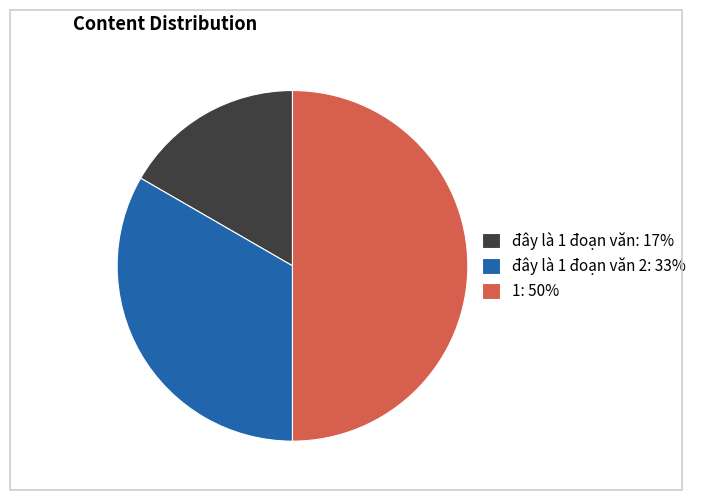

The 1: 50% slice represents 39% of the pie. True or false?

False